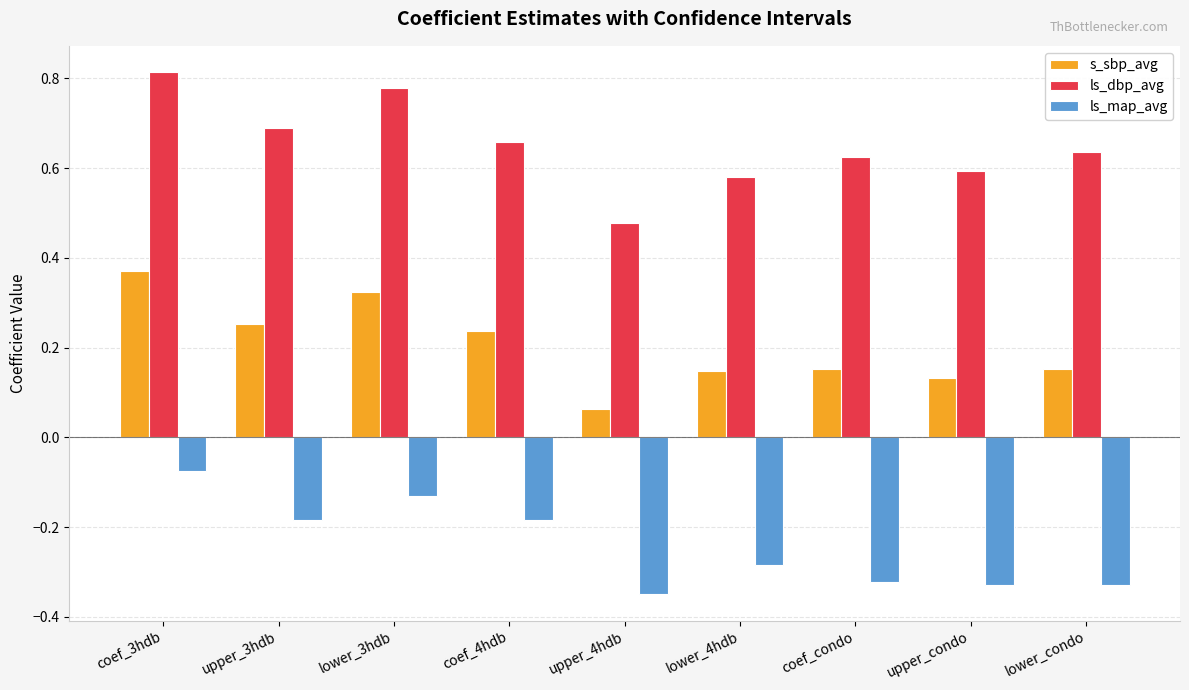

Is the value of ls_dbp_avg at lower_4hdb greater than the value of ls_map_avg at coef_3hdb?

Yes